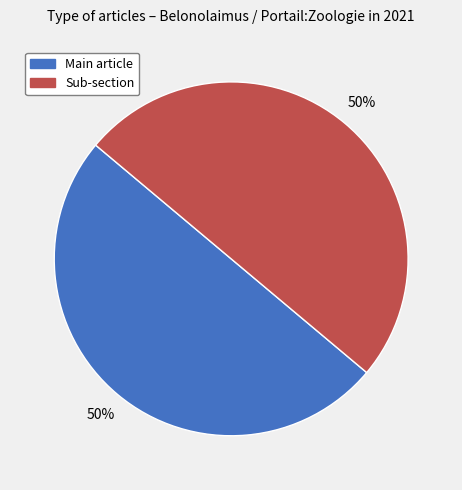

To the nearest percent, what is the difference between the largest and smallest slice percentages?

0%